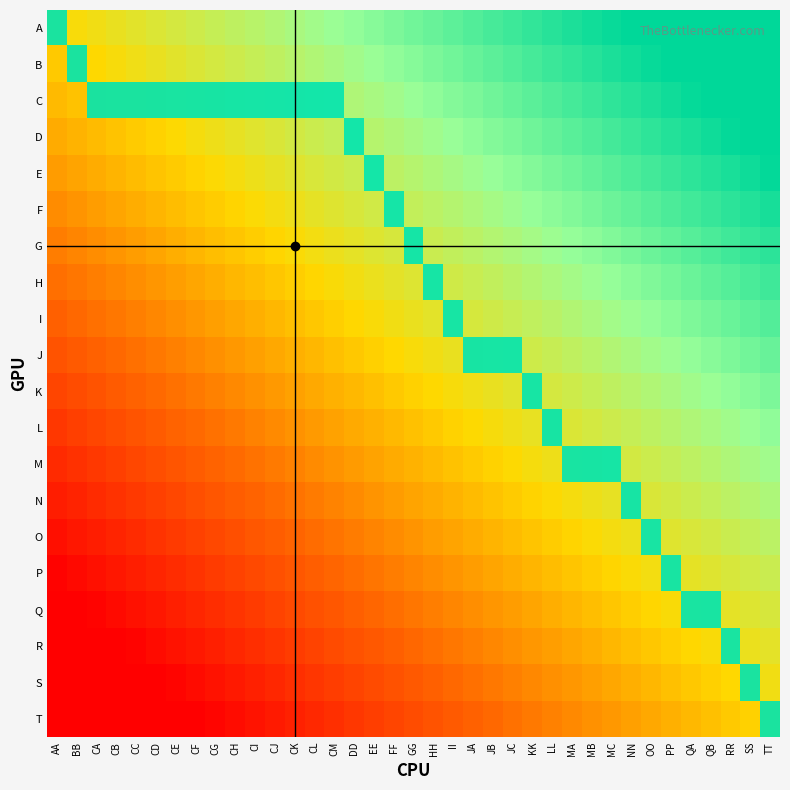

The C series shows 0 at QA. True or false?

True